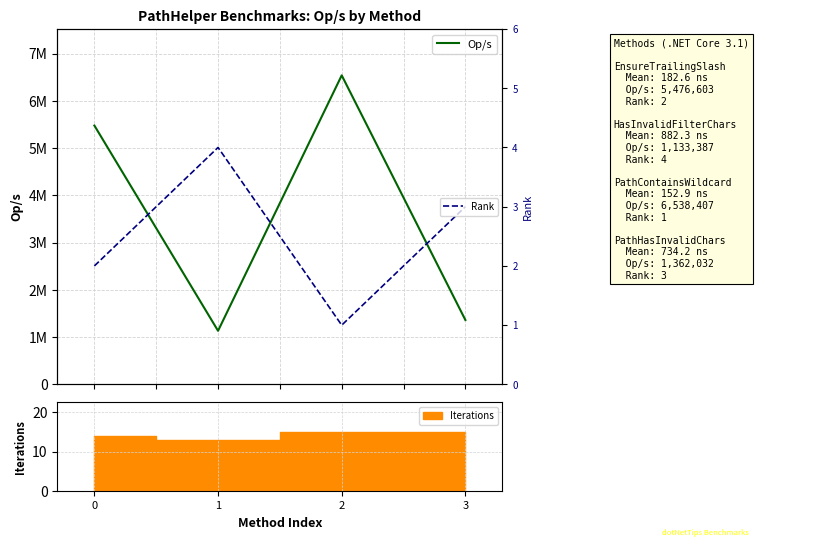

Reading left to right, what are all the values shown in this chart?

Op/s: 0=5476603.1	1=1133387.2	2=6538406.8	3=1362032.0
Rank: 0=2.0	1=4.0	2=1.0	3=3.0